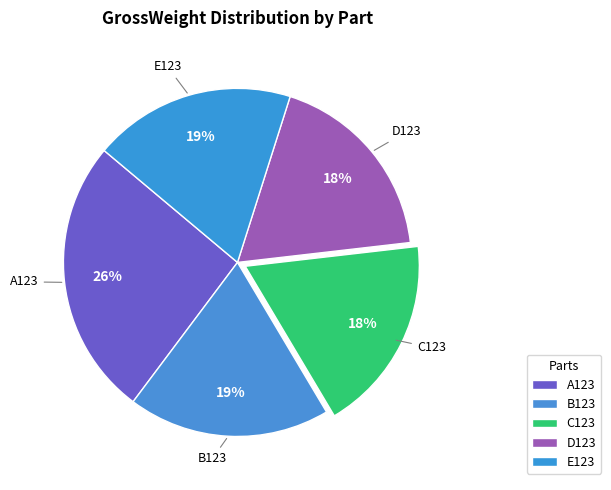

Do E123 and C123 together represent more than half of the pie?

No